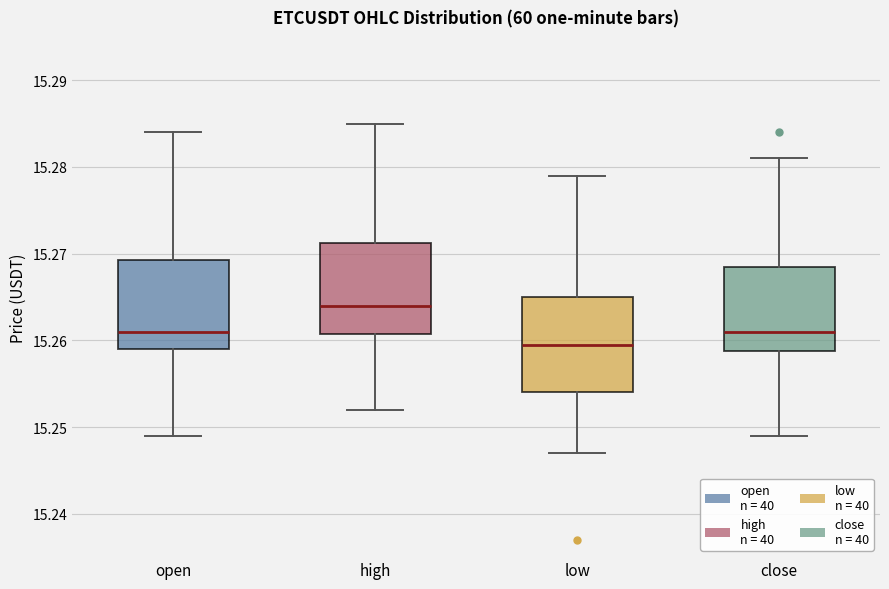

Reading left to right, read every box against the y-axis: the position of its median line, the range the box covers, and the ends of its whiskers. The values are not printed on the chart, so give them approximately, as read against the axis.

open: median 15.261, box 15.259 to 15.269, whiskers 15.249 to 15.284
high: median 15.264, box 15.261 to 15.271, whiskers 15.252 to 15.285
low: median 15.260, box 15.254 to 15.265, whiskers 15.247 to 15.279
close: median 15.261, box 15.259 to 15.269, whiskers 15.249 to 15.281